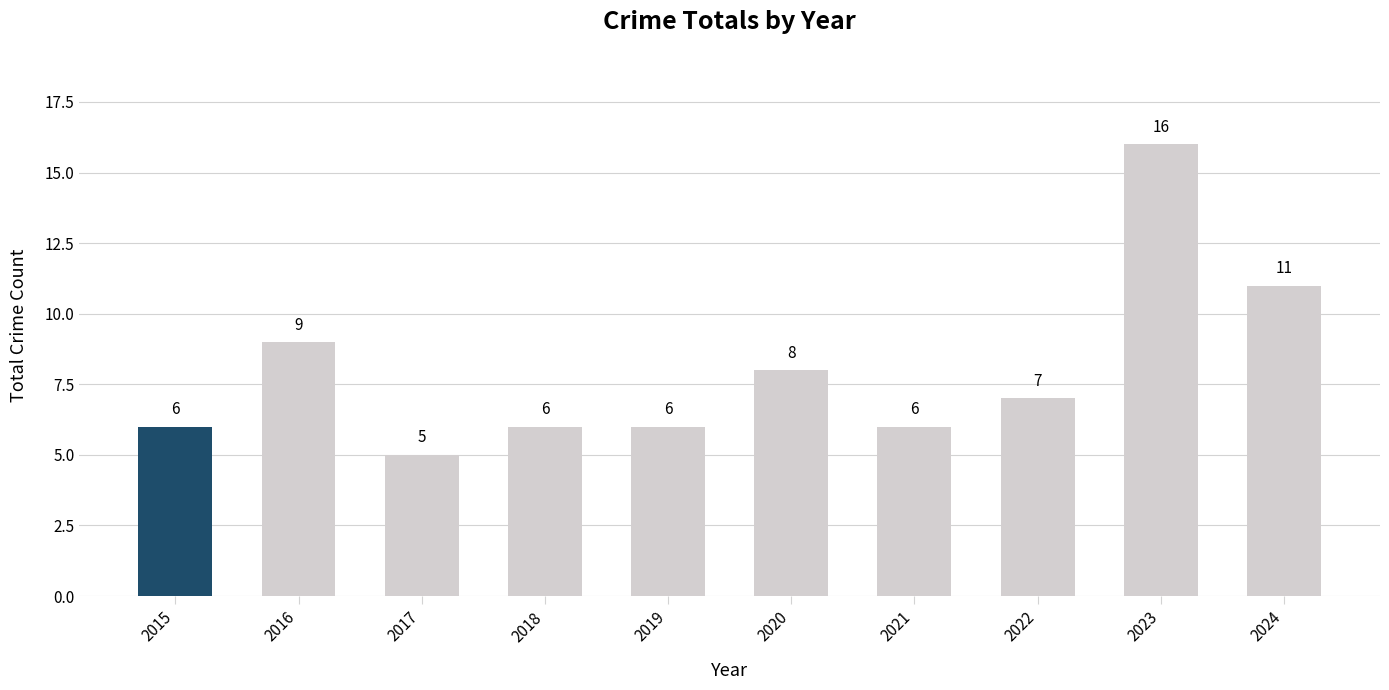

The value at 2017 is 5. True or false?

True